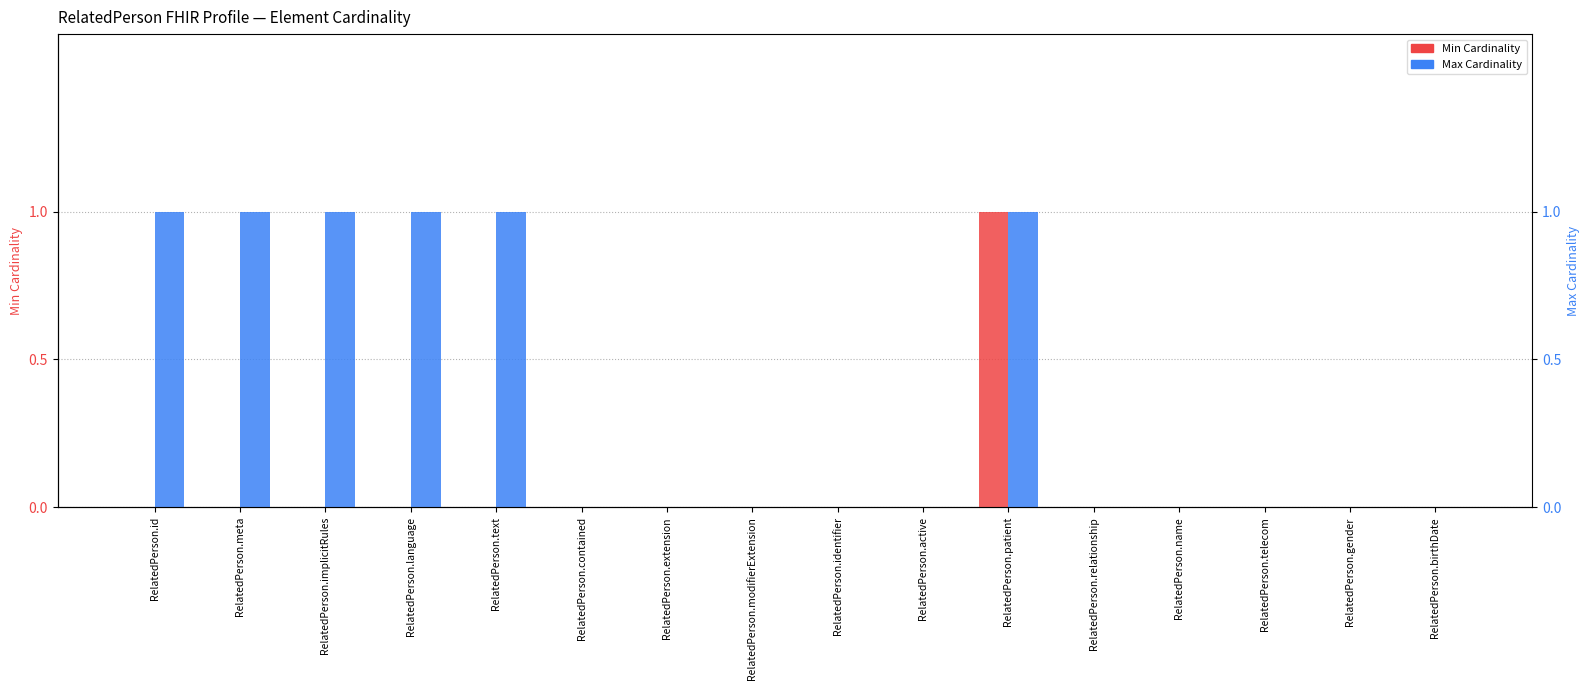

The value of Min at RelatedPerson.identifier is 0. True or false?

False